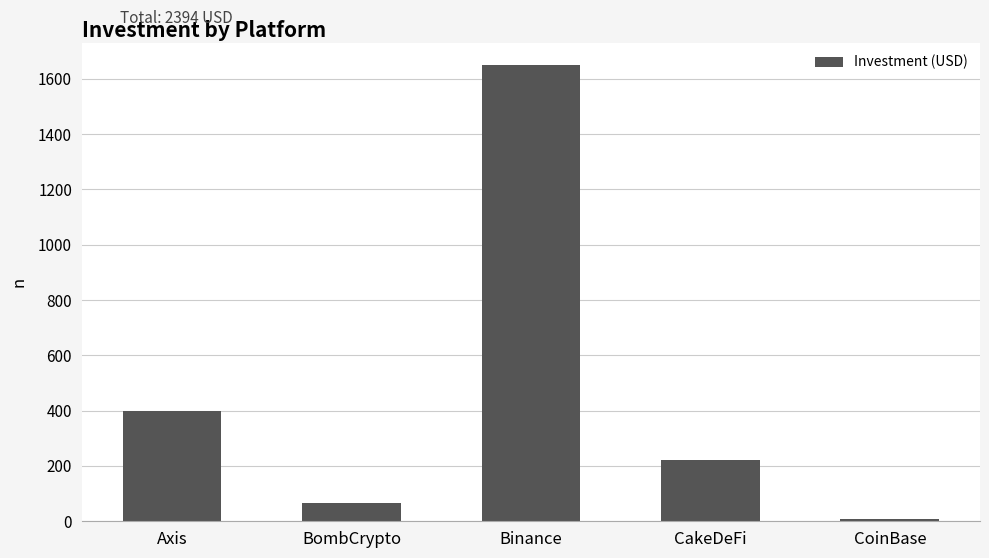

True or false: the data shows 1649 at Binance.

True